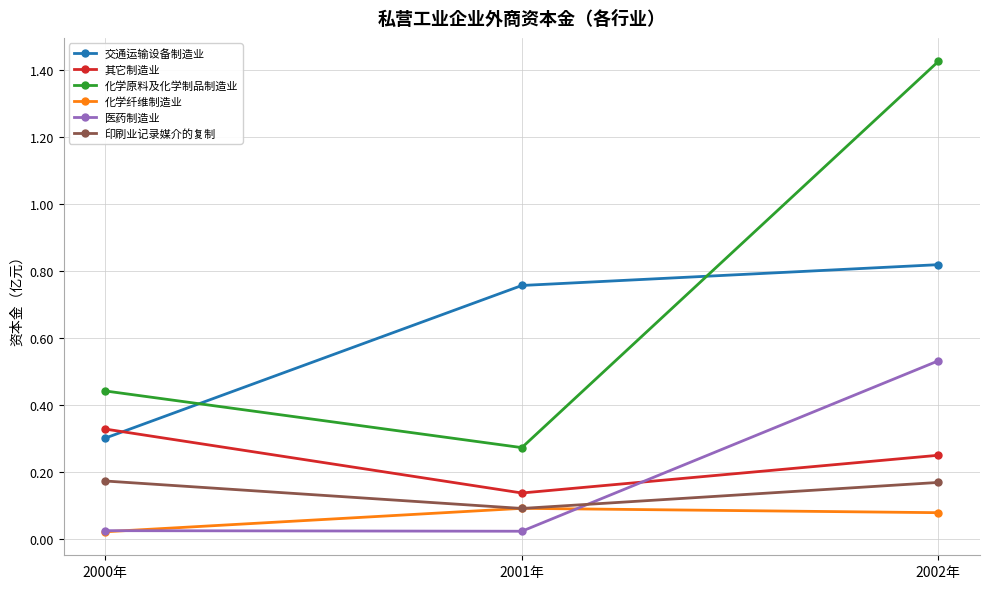

At how many categories does at least one series exceed 0?

3